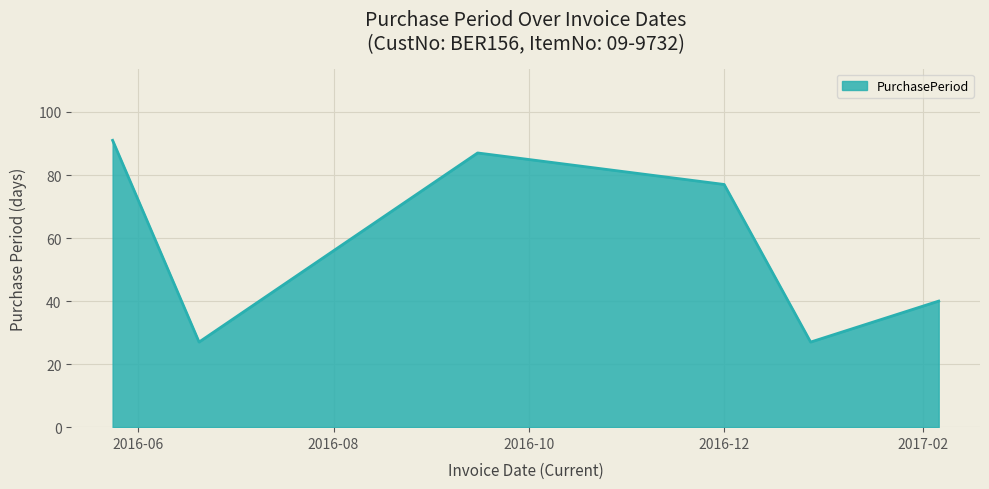

What is the sum of all values?

349